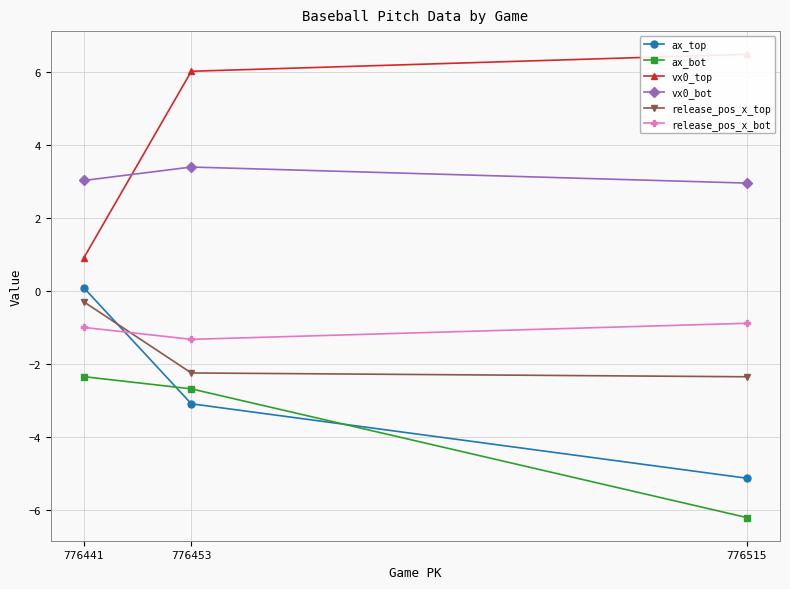

What is the minimum value for release_pos_x_bot?

-1.3